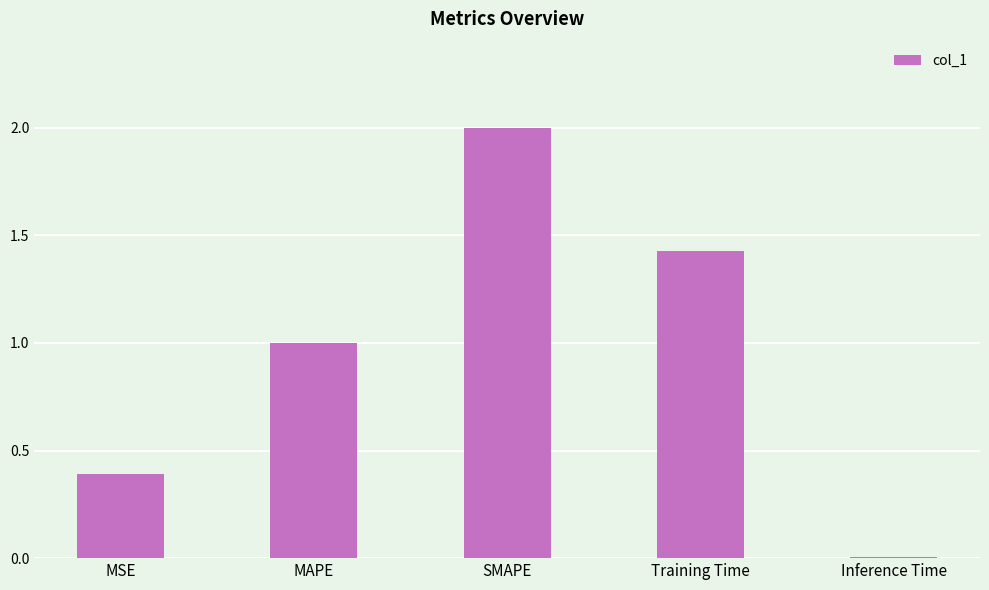

What is the label of the 5th bar from the right?

MSE